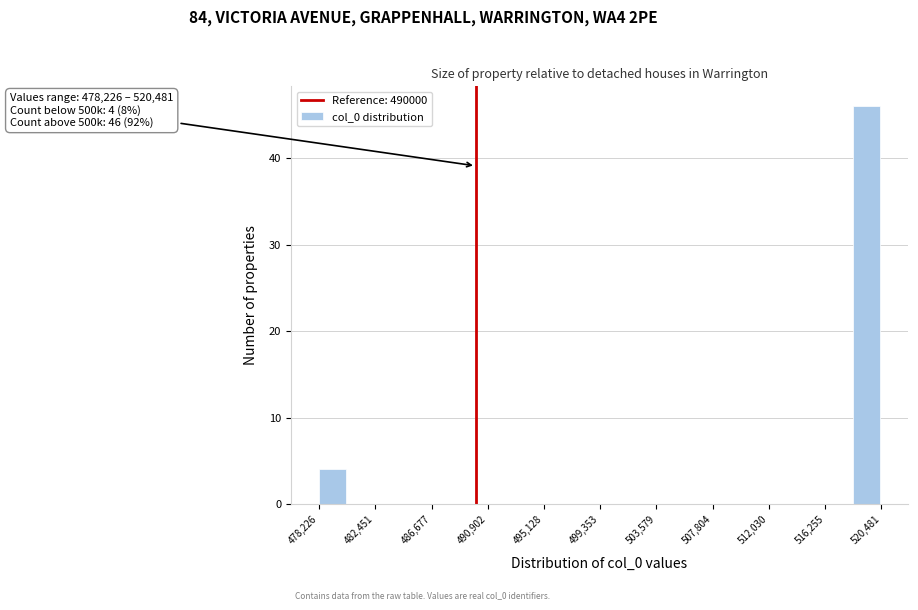

Over which range of the x-axis is the bar tallest?

518500 to 520500